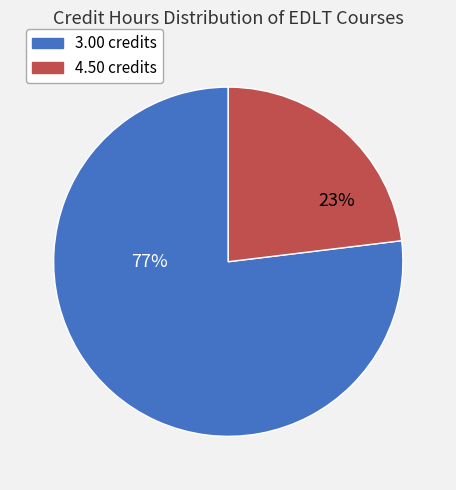

Does any single category account for the majority?

Yes